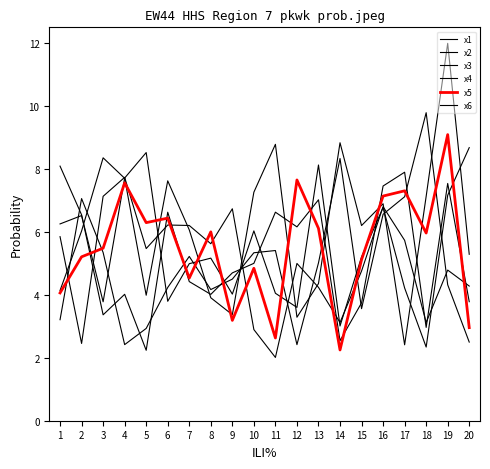

How many lines are shown in the chart?

6